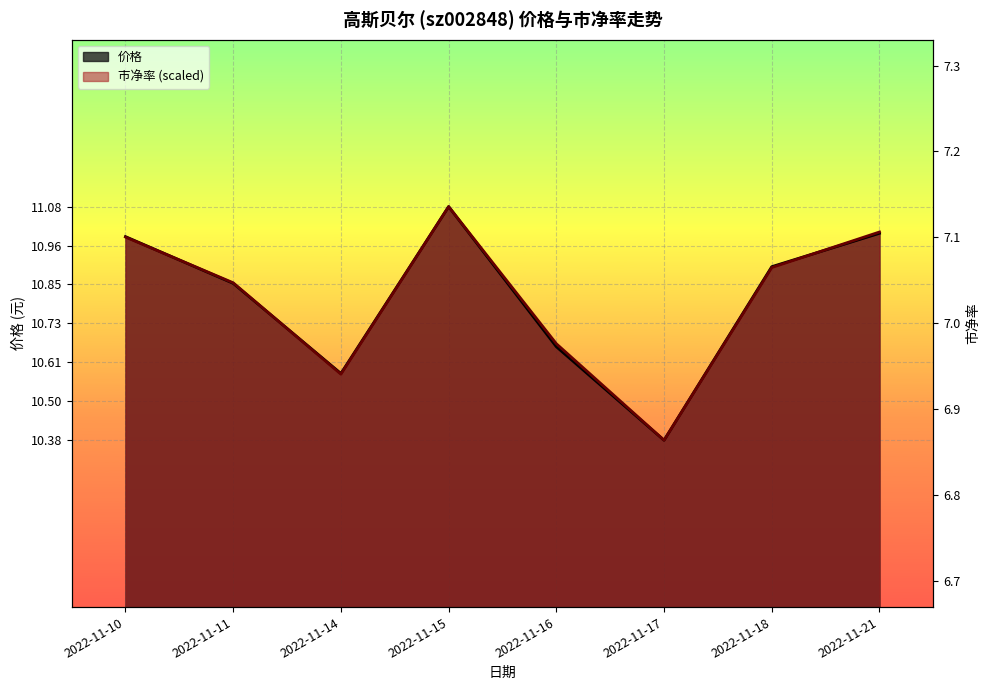

How many distinct data groups are displayed?

2